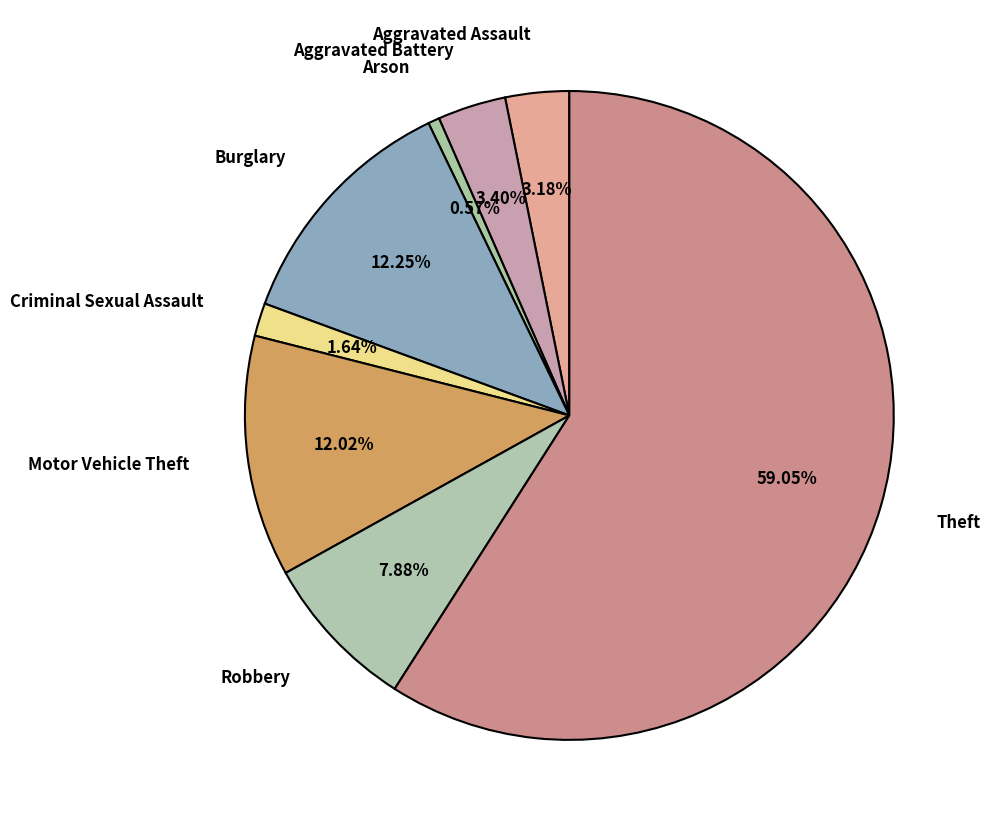

Does any single category account for the majority?

Yes